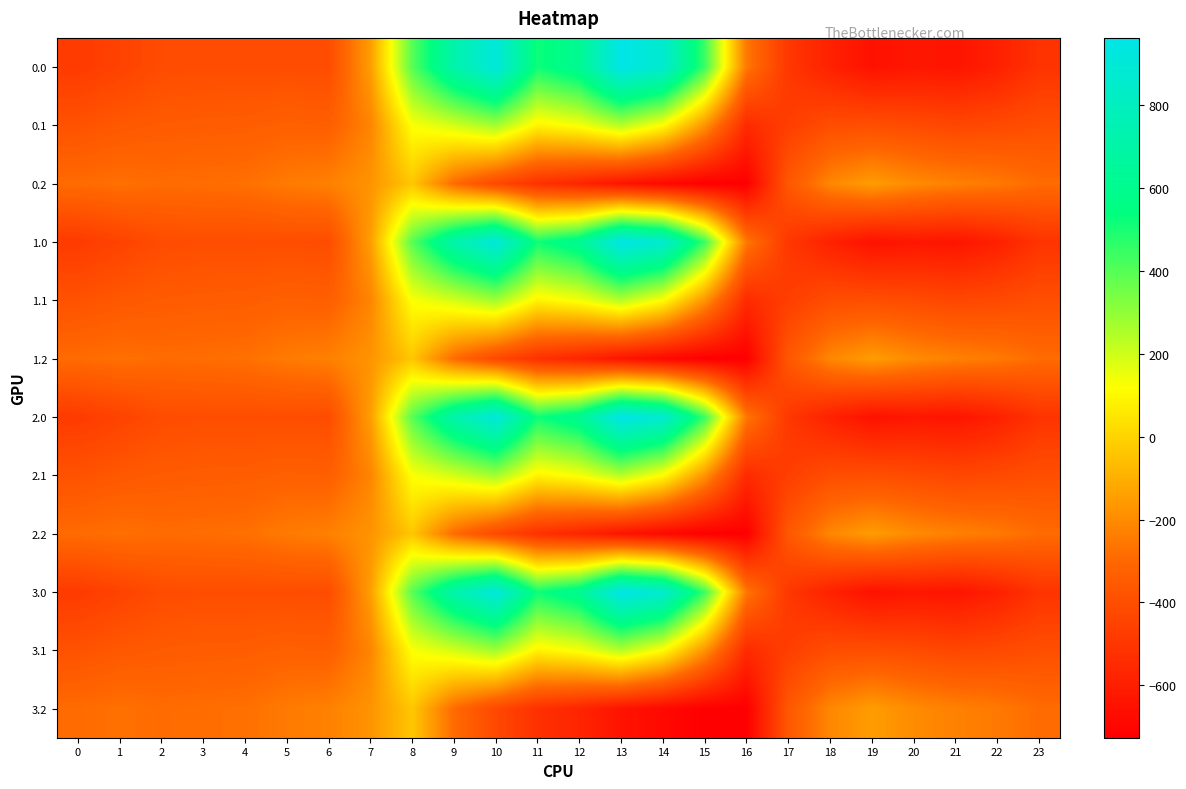

At 3, list the series in order from largest to smallest.

0.2, 1.2, 2.2, 3.2, 0.1, 1.1, 2.1, 3.1, 0.0, 1.0, 2.0, 3.0